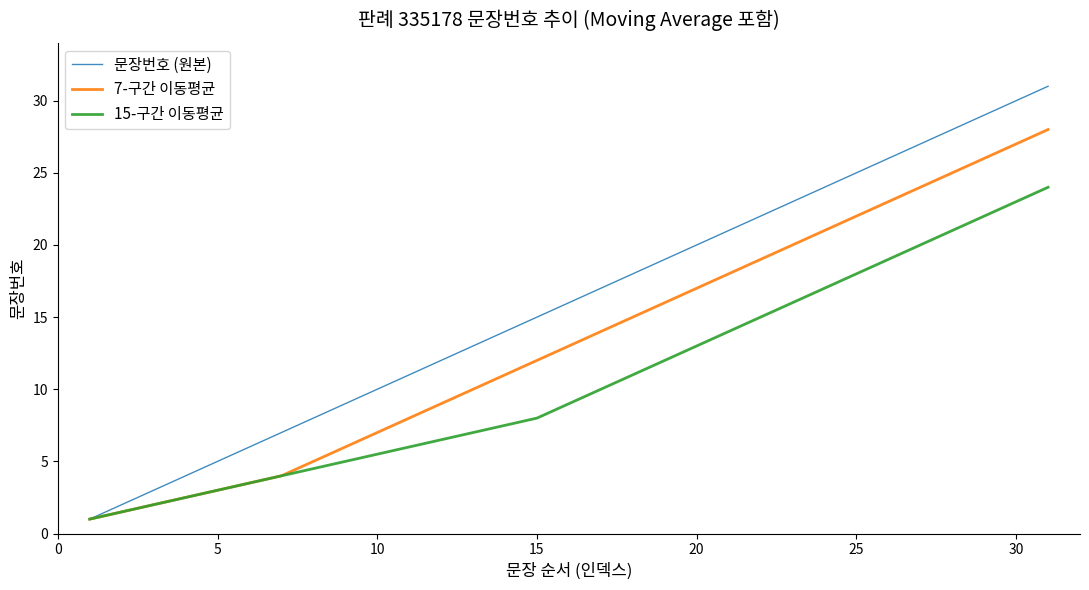

What is the maximum value for 문장번호 (원본)?

31.0